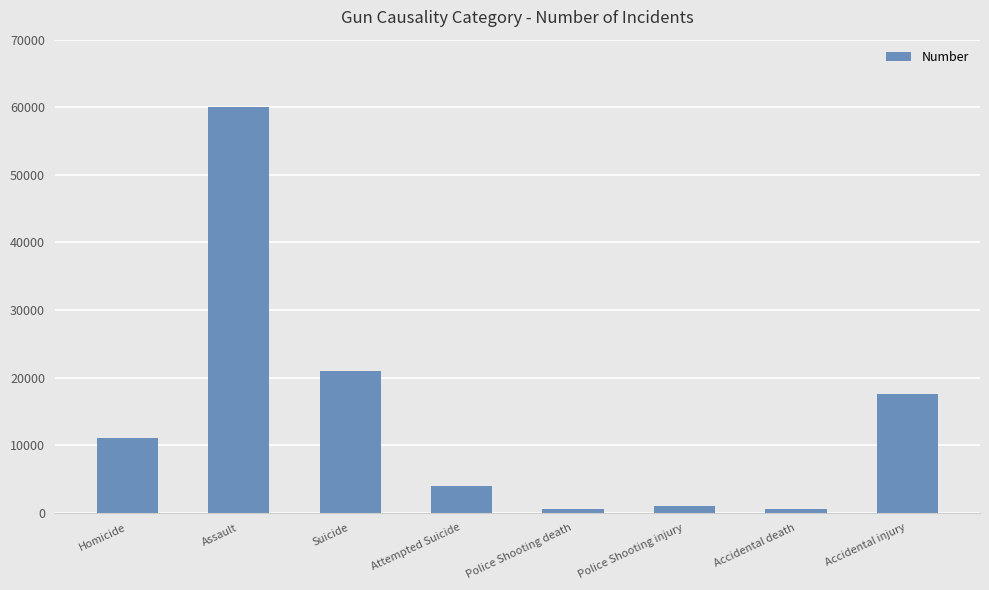

What is the difference between the second highest and minimum values?

20500